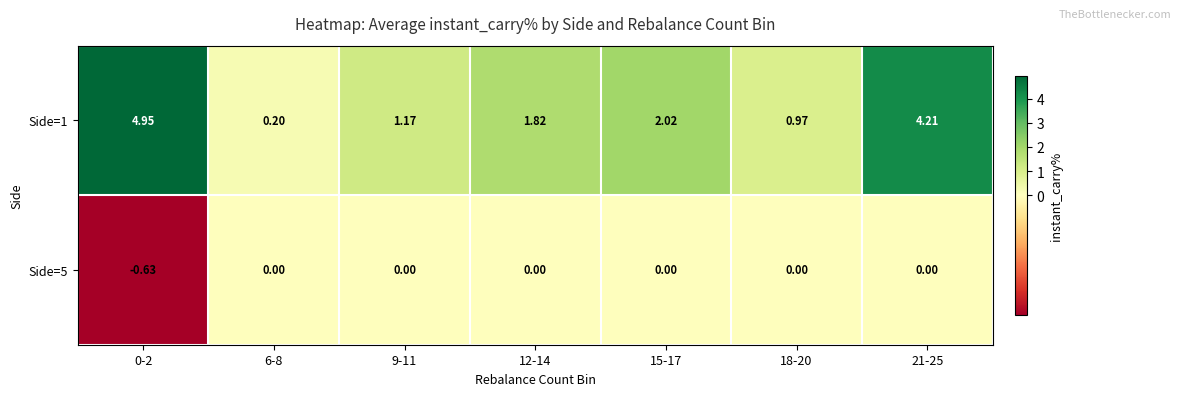

Is the value of Side=5 at 6-8 greater than the value of Side=1 at 12-14?

No